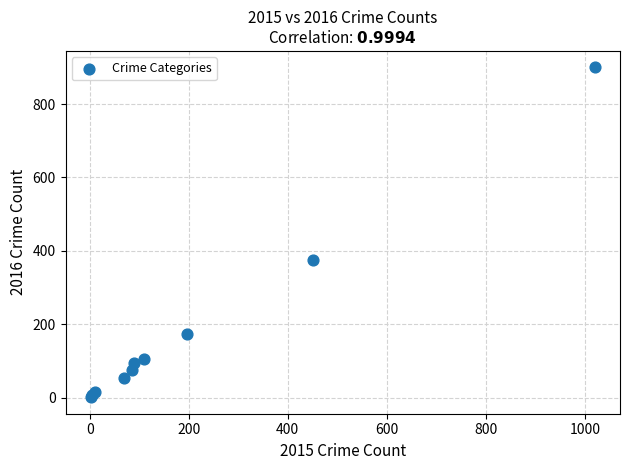

What Y value in the scatter plot is closest to 450?

375